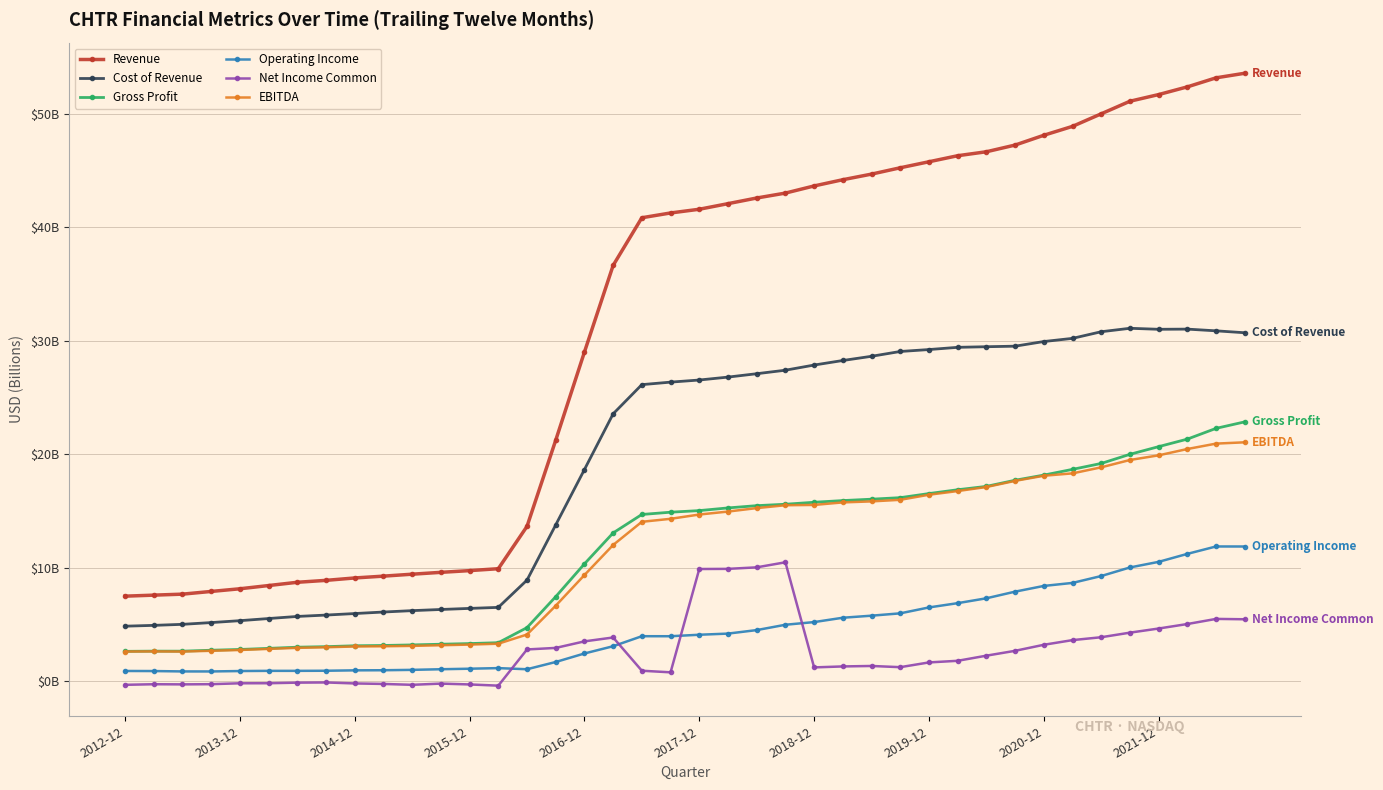

Is this an area chart (filled region under the line)?

No